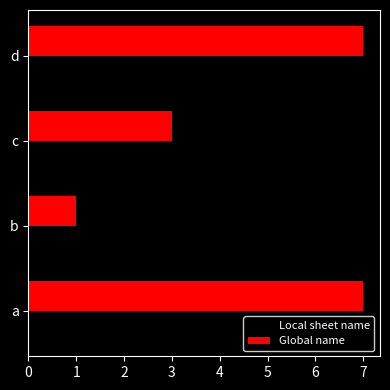

What is the maximum value shown in the chart?

7